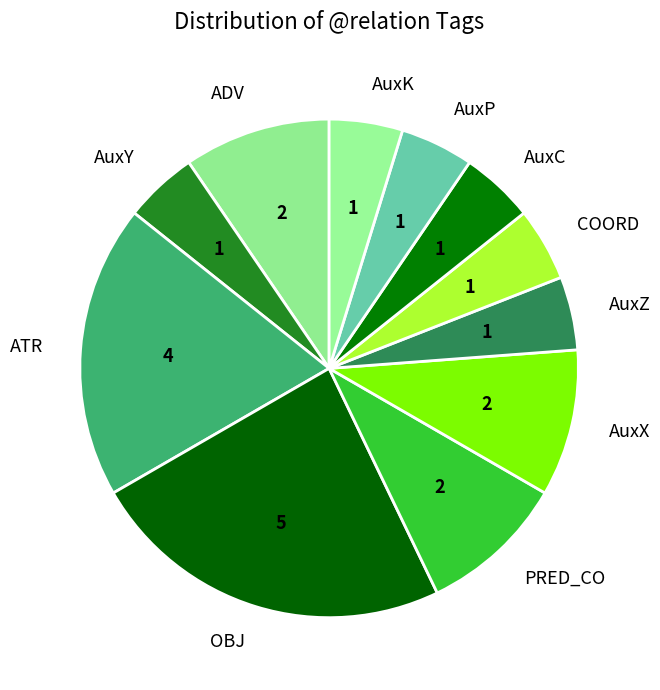

Count the number of slices in the pie.

11